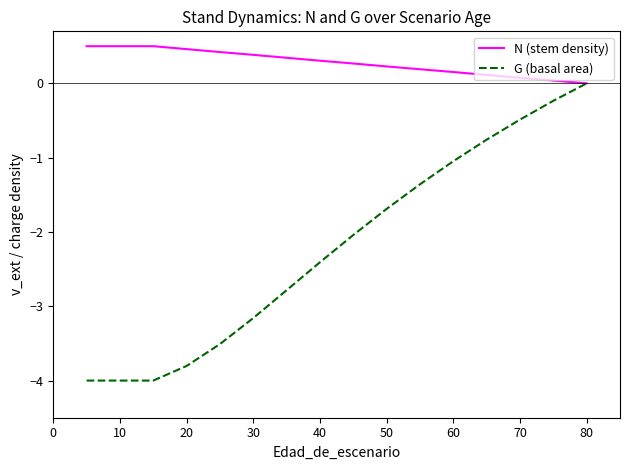

Which series has the widest spread of values?

G (basal area)